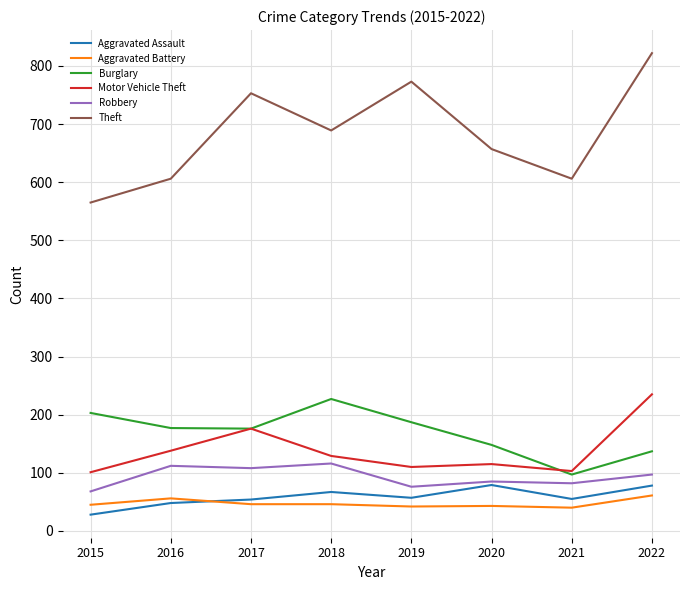

What is the total value across all series at 2021?

983